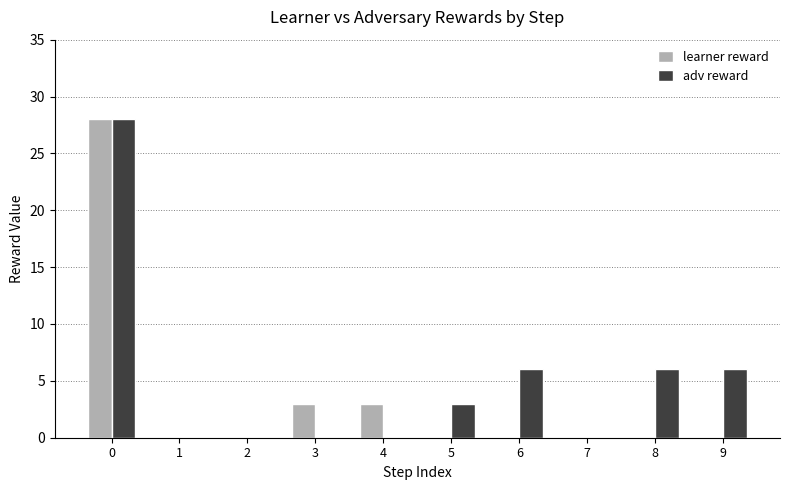

How many data points does each series have?

10